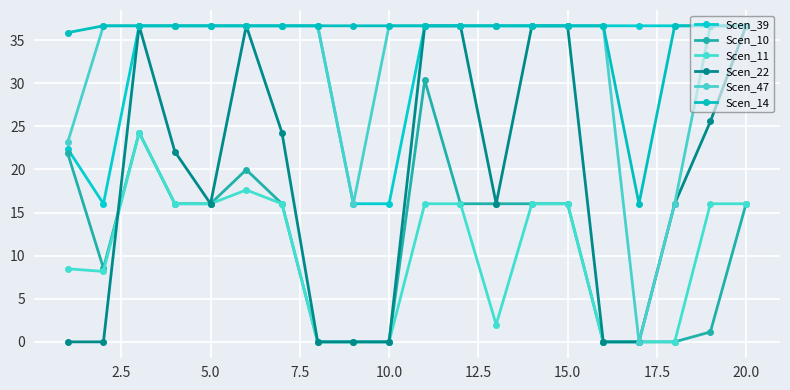

Count the number of data series in this chart.

6